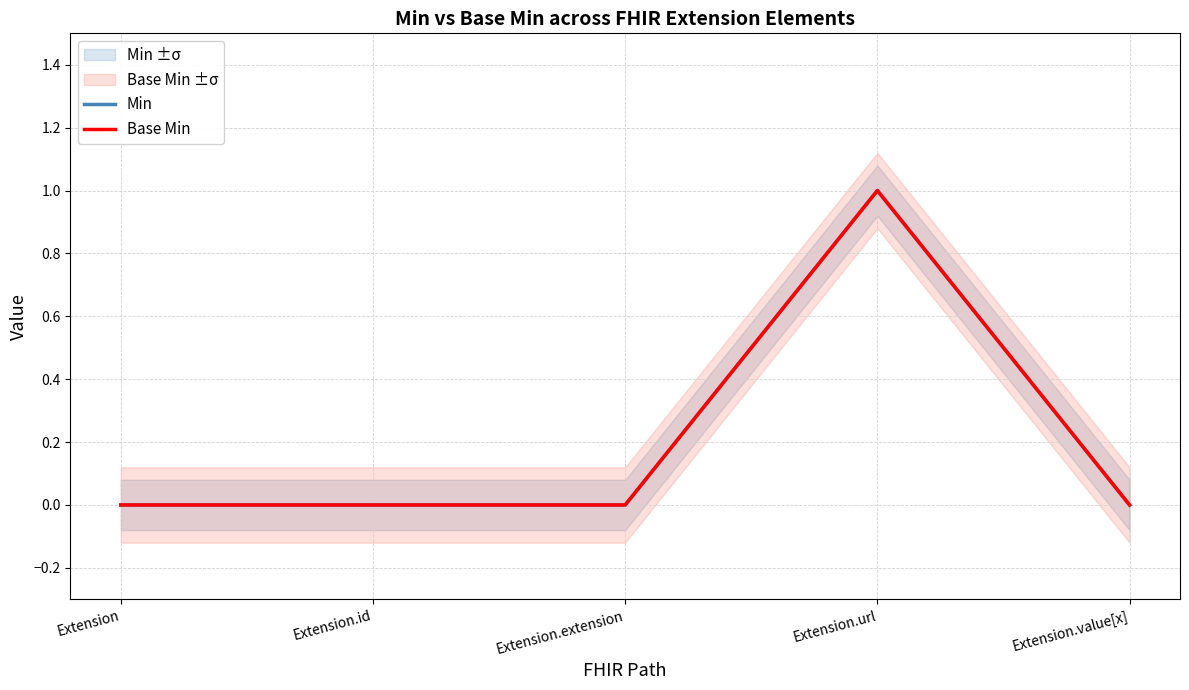

True or false: Min has a value of -1 at Extension.extension.

False